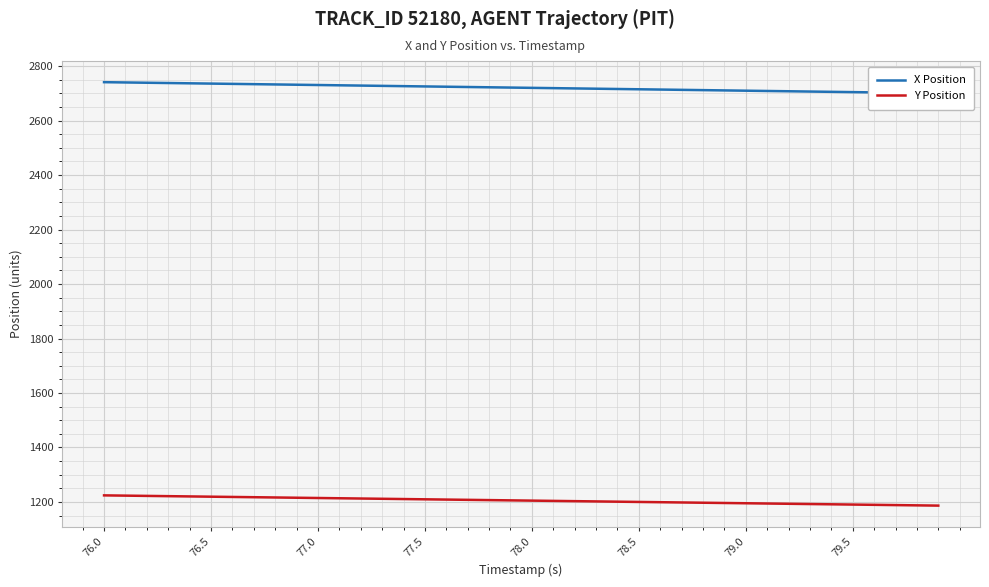

True or false: X Position has more than 0 interior local peaks.

False